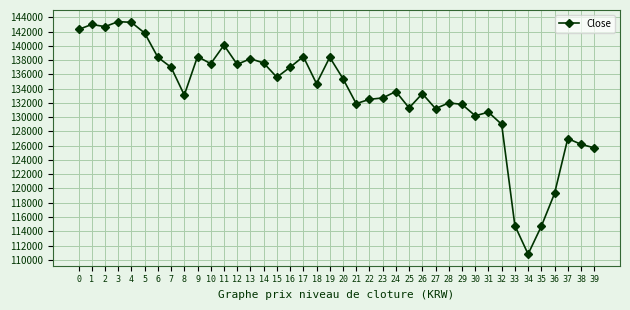

What is the maximum value shown in the chart?

143400